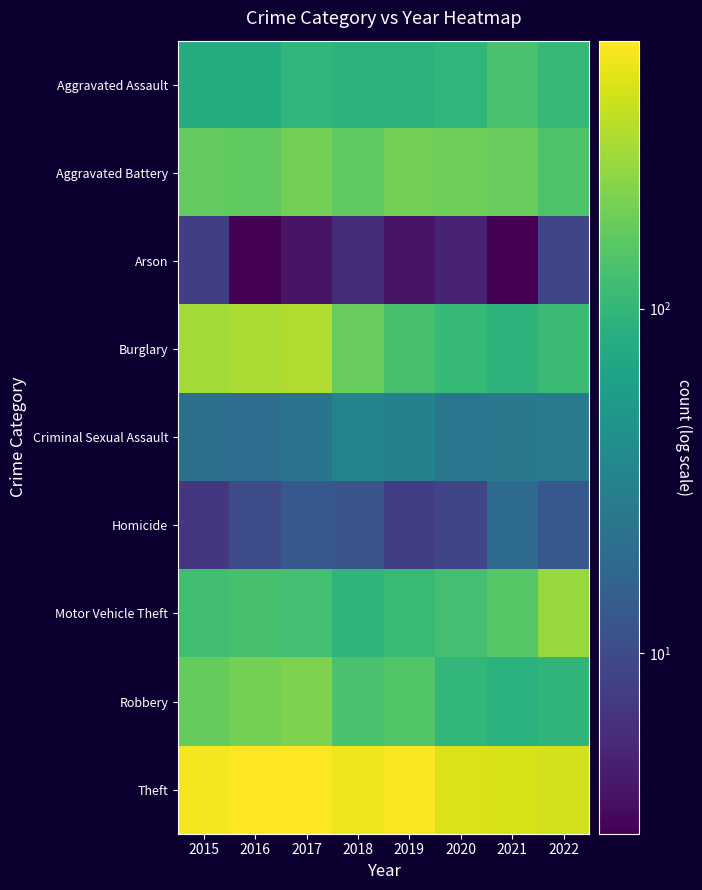

Reading right to left, list all the values displayed in this chart.

Aggravated Assault: 2022=105	2021=131	2020=99	2019=91	2018=93	2017=99	2016=79	2015=79
Aggravated Battery: 2022=140	2021=175	2020=186	2019=193	2018=160	2017=194	2016=164	2015=169
Arson: 2022=9	2021=3	2020=5	2019=4	2018=6	2017=4	2016=3	2015=8
Burglary: 2022=110	2021=92	2020=104	2019=127	2018=176	2017=318	2016=307	2015=286
Criminal Sexual Assault: 2022=27	2021=25	2020=24	2019=31	2018=33	2017=23	2016=20	2015=21
Homicide: 2022=13	2021=19	2020=9	2019=8	2018=12	2017=13	2016=10	2015=7
Motor Vehicle Theft: 2022=264	2021=149	2020=123	2019=107	2018=96	2017=122	2016=128	2015=121
Robbery: 2022=95	2021=88	2020=101	2019=143	2018=132	2017=213	2016=196	2015=172
Theft: 2022=421	2021=435	2020=453	2019=563	2018=521	2017=599	2016=594	2015=561